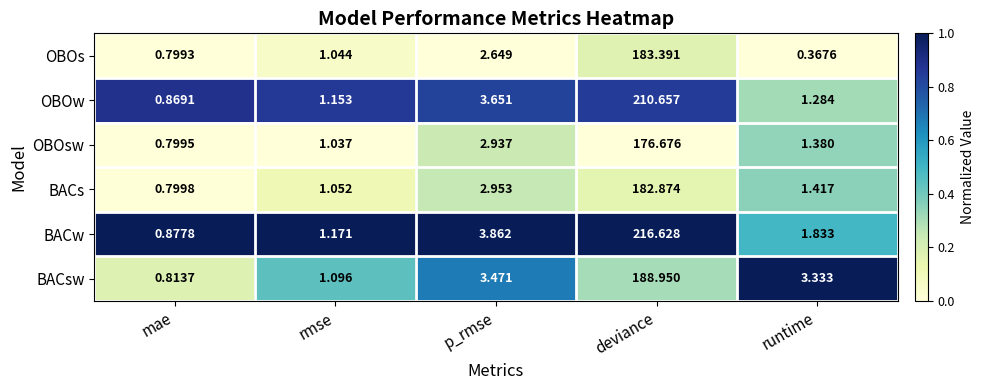

List the series in order of their peak value, highest first.

BACw, OBOw, BACsw, OBOs, BACs, OBOsw